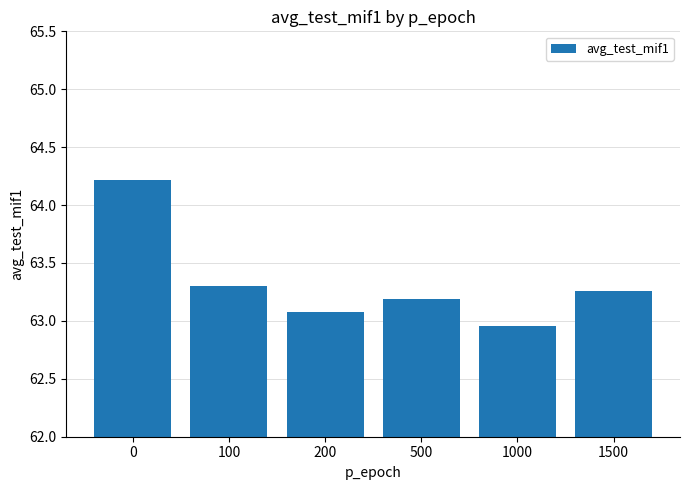

What is the sum of the values at 0 and 1500?

127.5